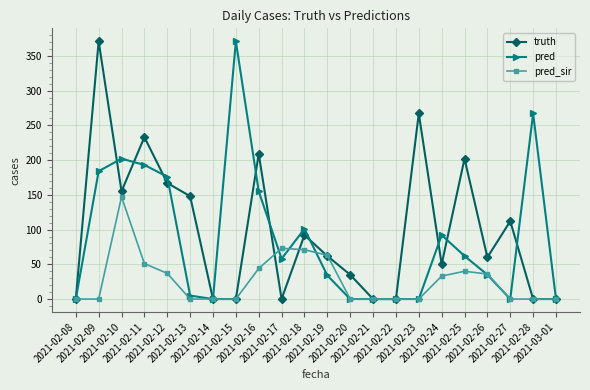

How many interior local peaks does the truth series have?

7